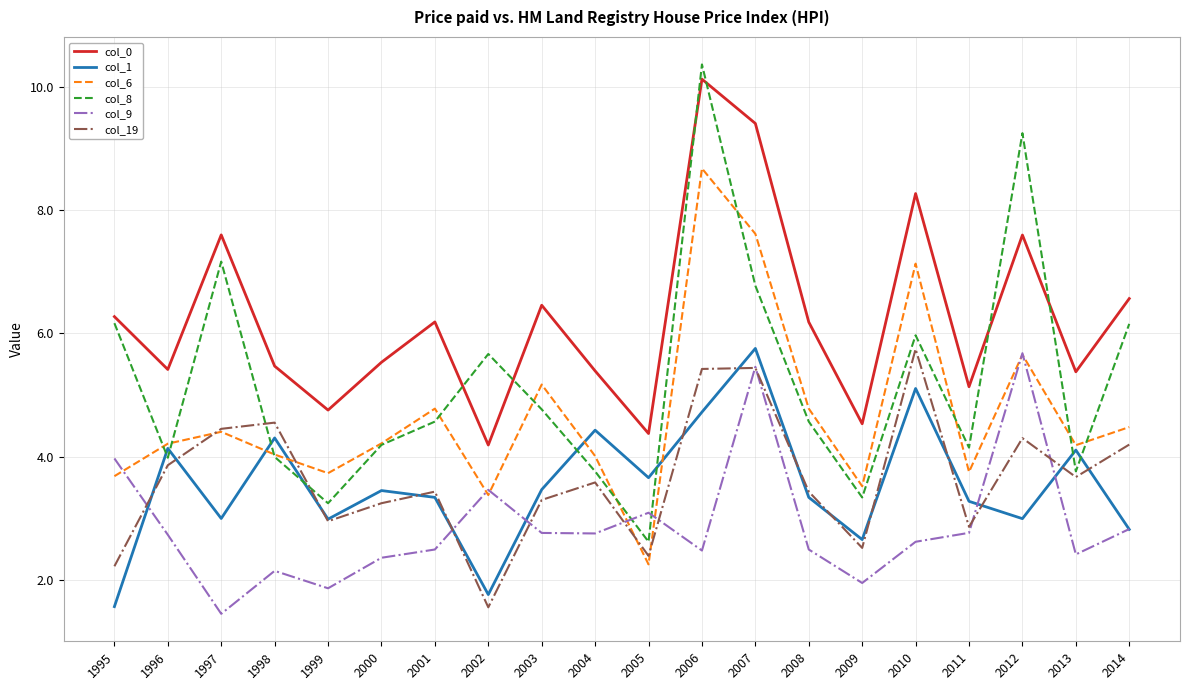

Is the value of col_19 at 2011 greater than the value of col_0 at 1996?

No